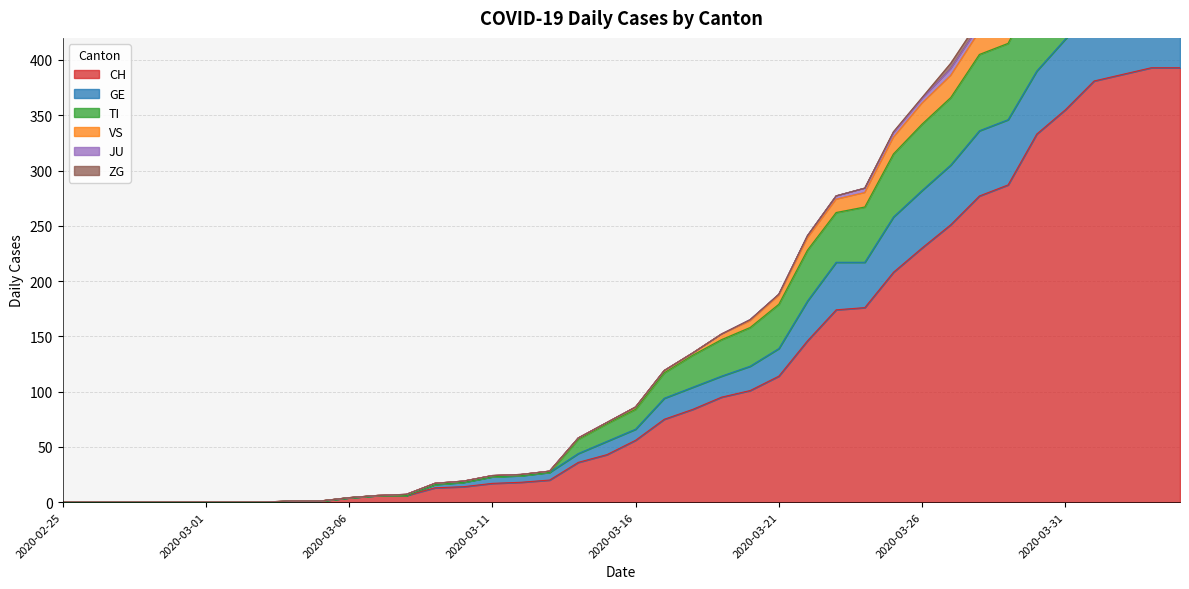

What is the maximum value for CH?

393